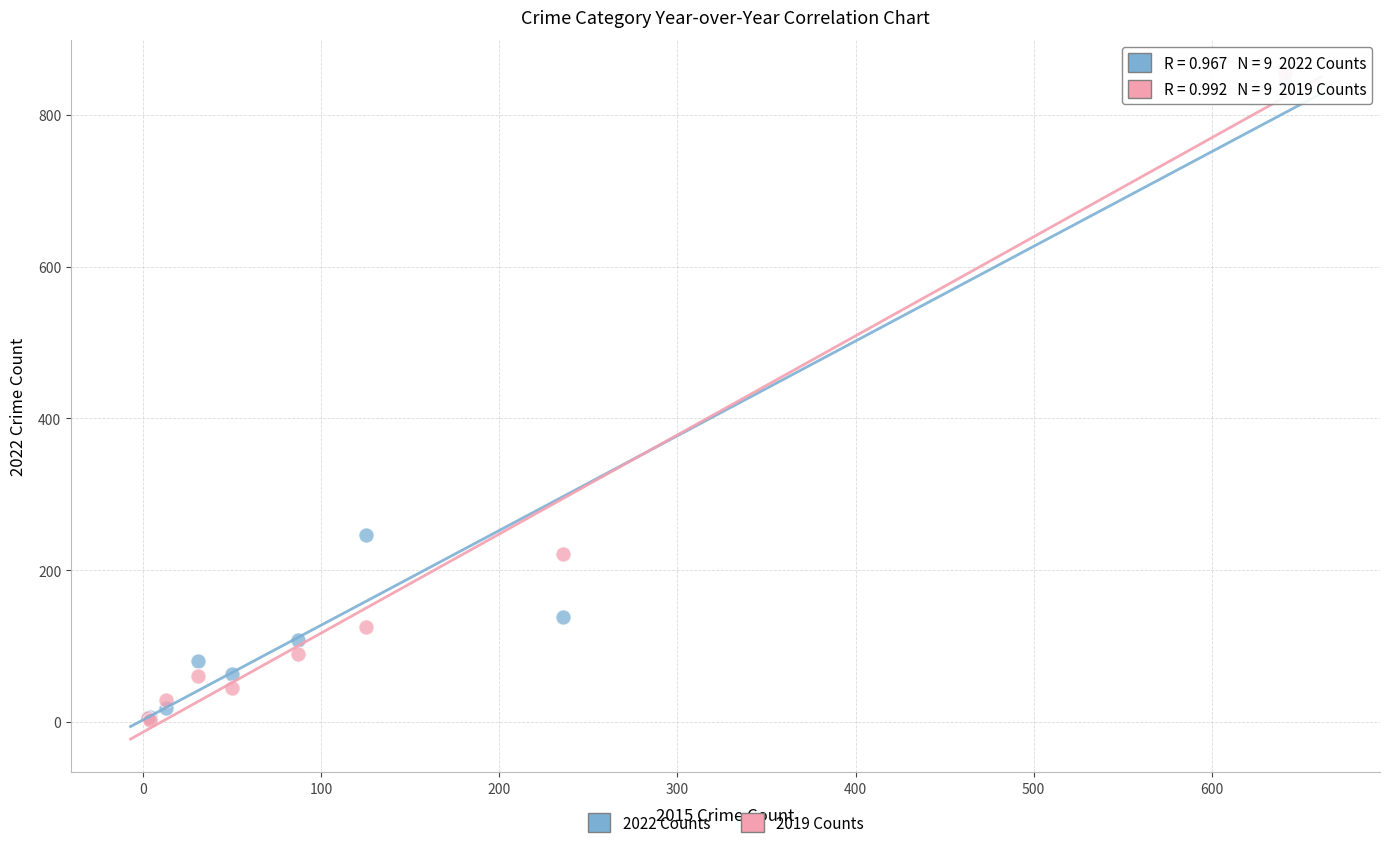

In the 2019 Counts series, what Y value is closest to 429?

221